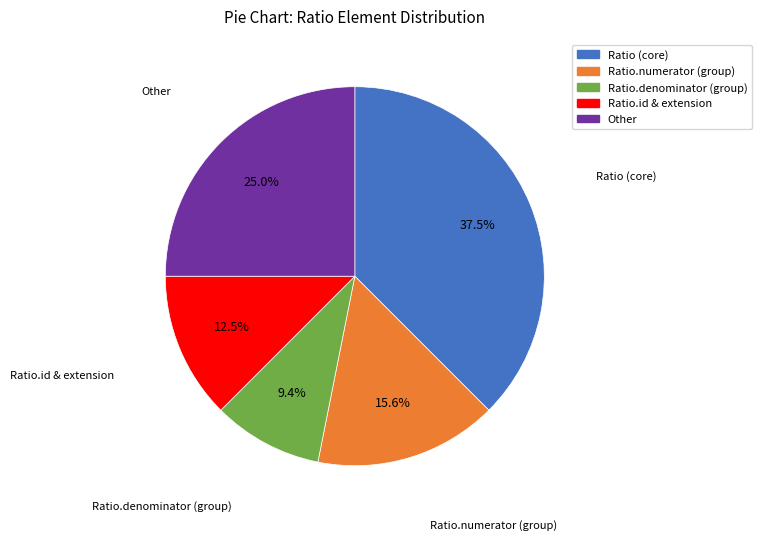

Approximately how many times larger is the value at Ratio.id & extension compared to Other?

0.5